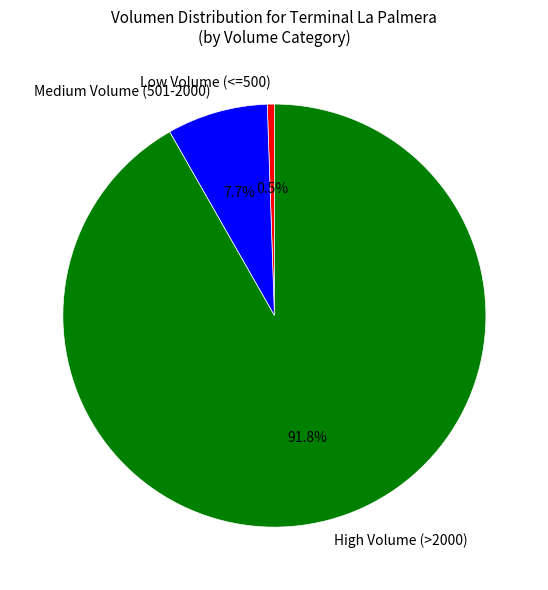

Between Medium Volume (501-2000) and High Volume (>2000), which is larger?

High Volume (>2000)